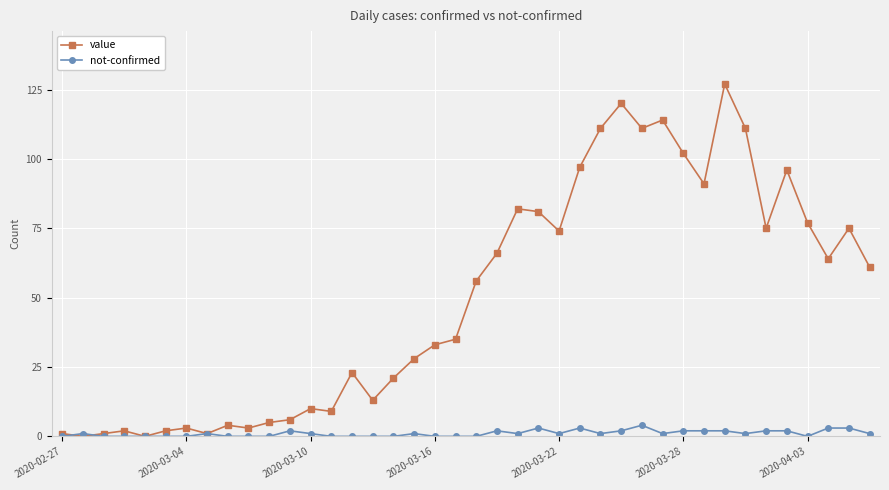

What is the highest value of the value series?

127